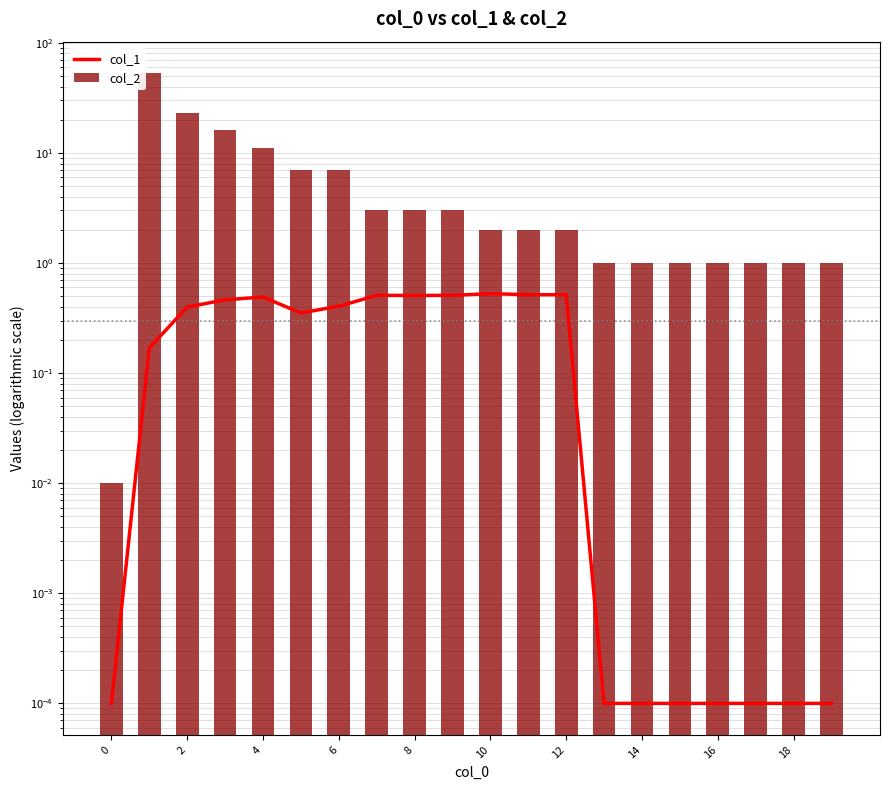

What is the sum of the col_1 values at 8 and 11?

1.0